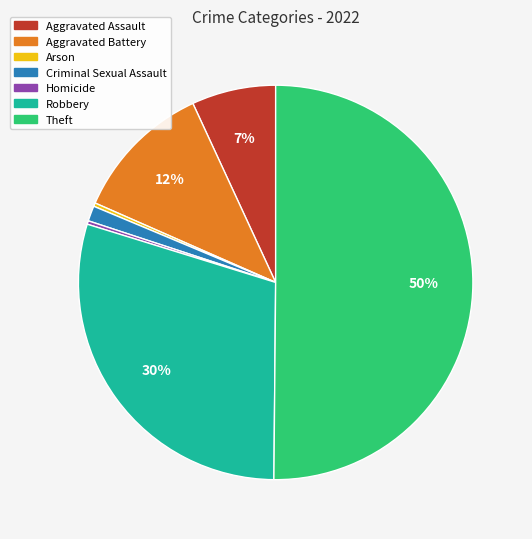

Which category has the biggest portion of the pie?

Theft